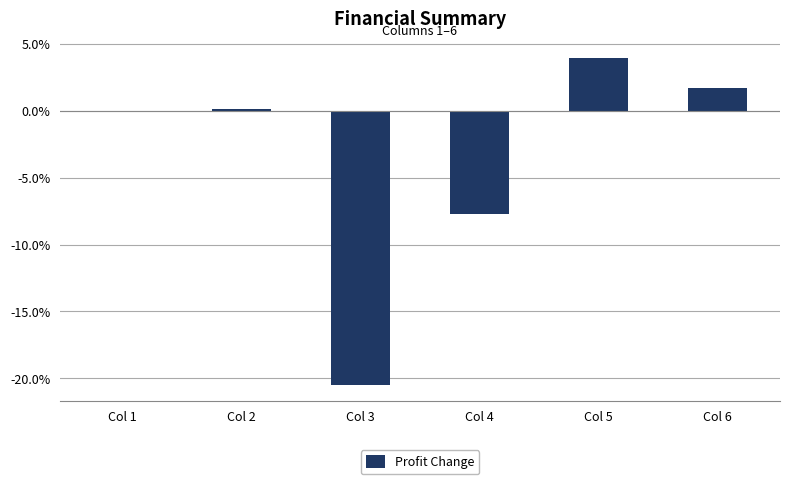

How many data points does each series have?

6